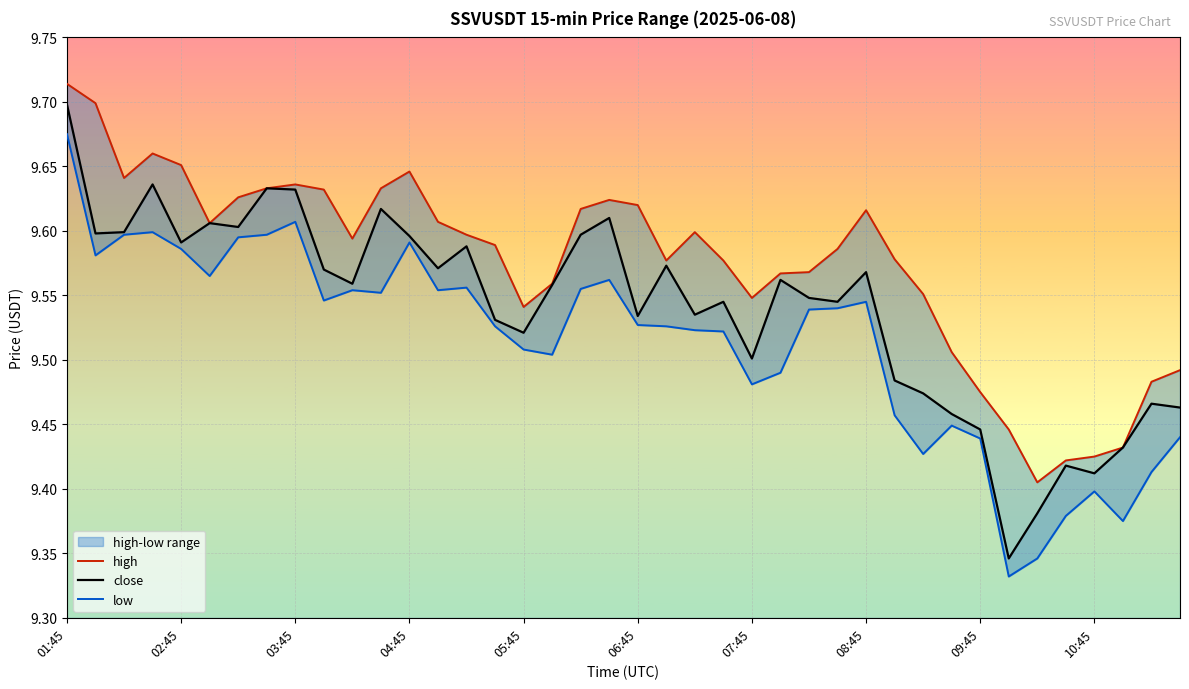

True or false: high and low intersect in this chart.

False